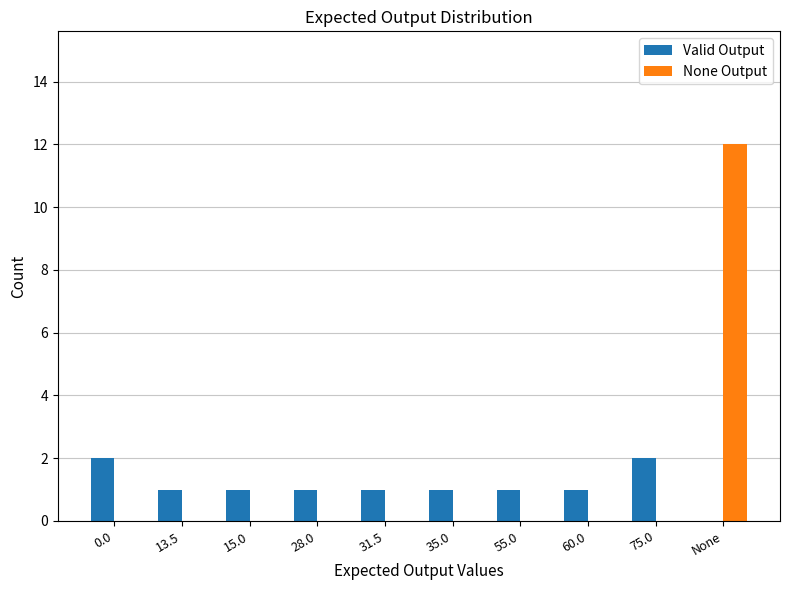

Are the bars horizontal?

No